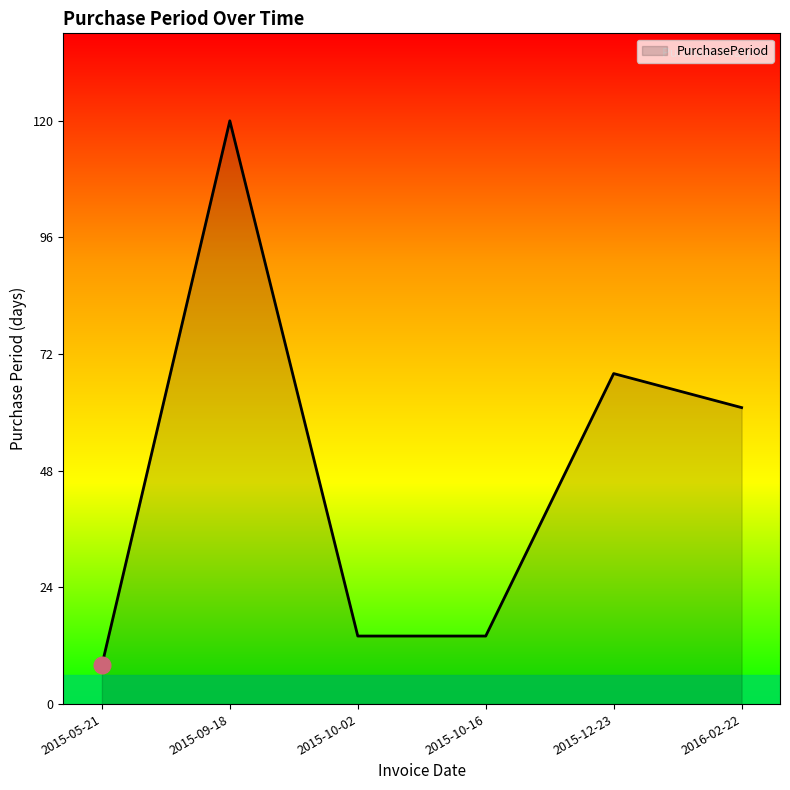

How many lines are shown in the chart?

1